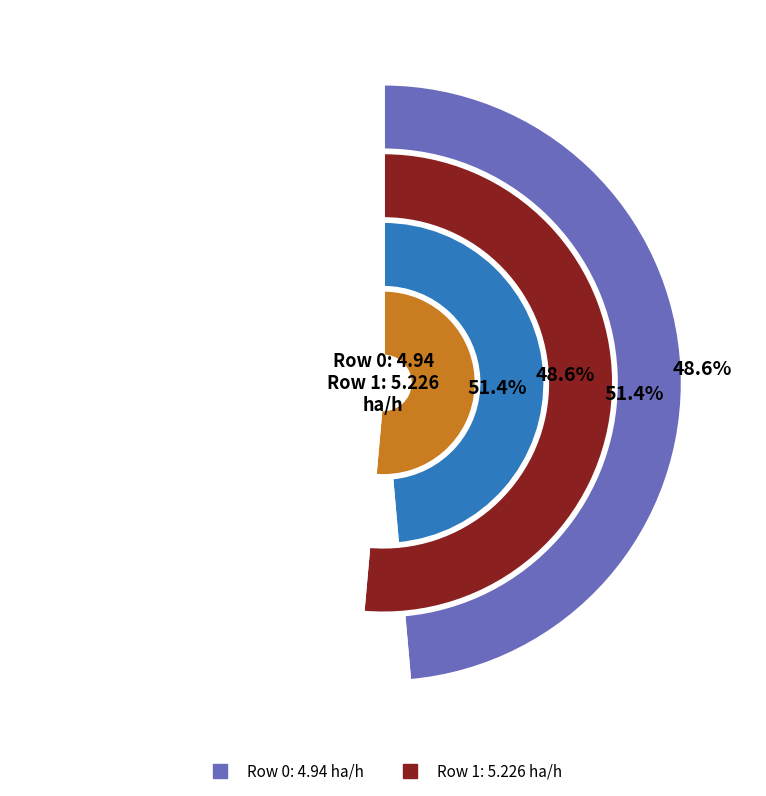

What is the total percentage of 0 and 1?

100.0%